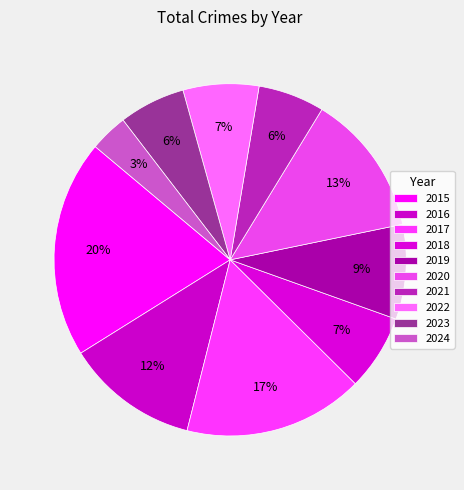

Which slice is the largest?

2015